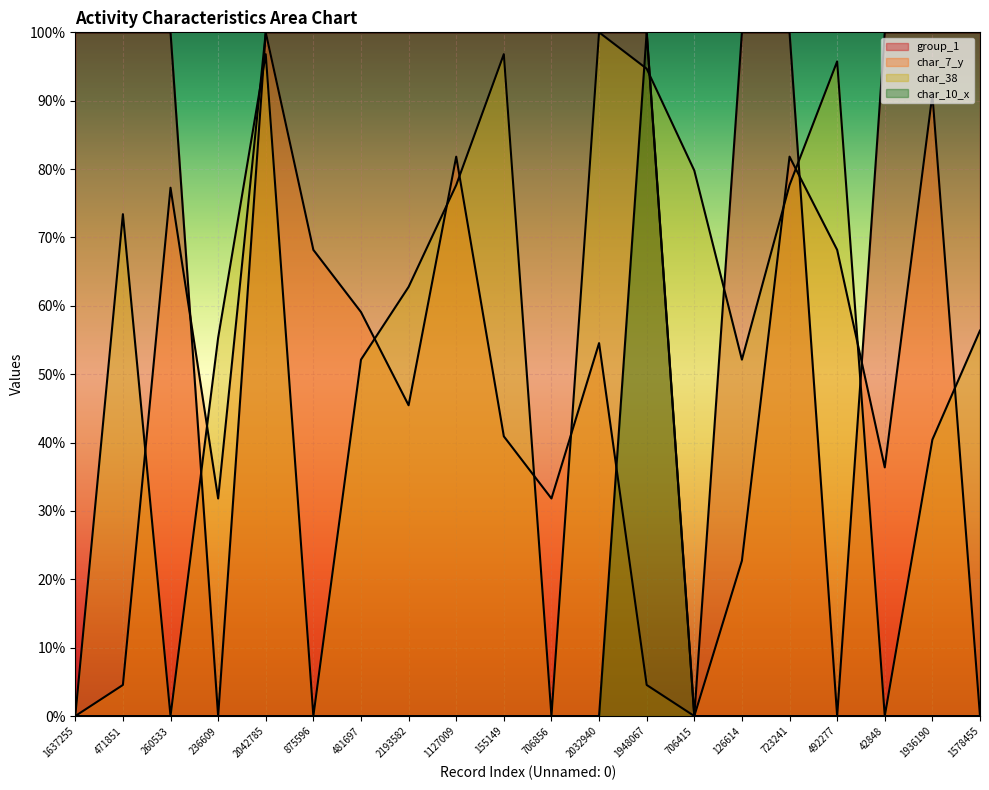

Between 1948067 and 492277, which series saw the biggest shift?

group_1